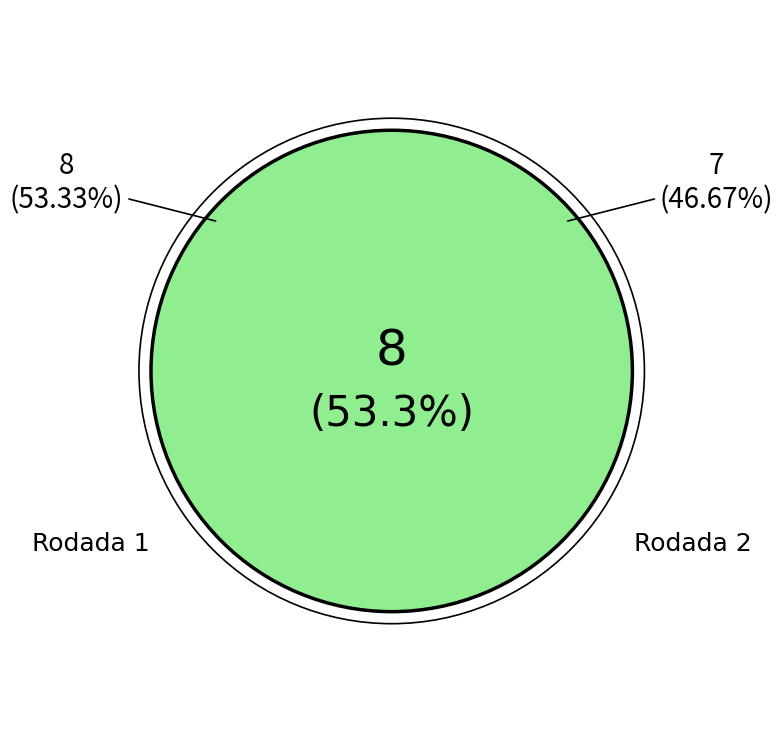

To the nearest percent, what percentage of the pie is Rodada 1?

53%